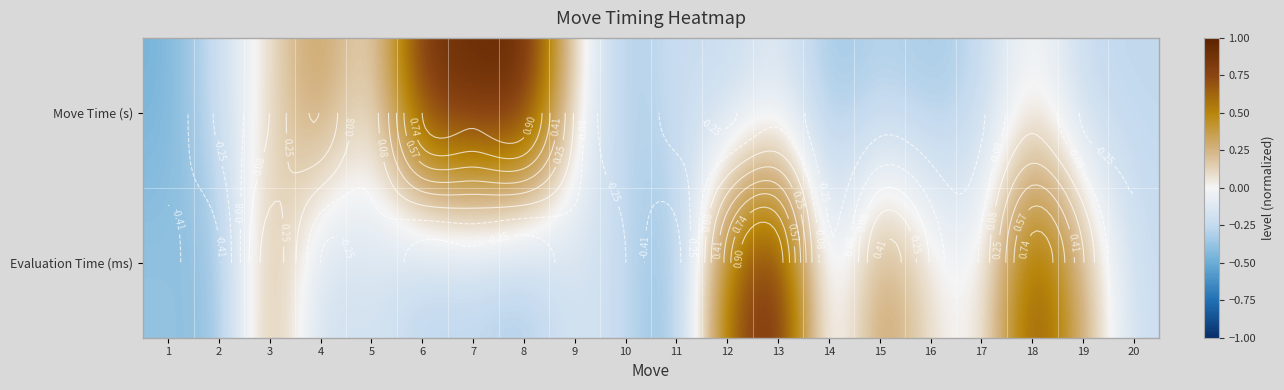

What is the smallest value displayed?

-0.5